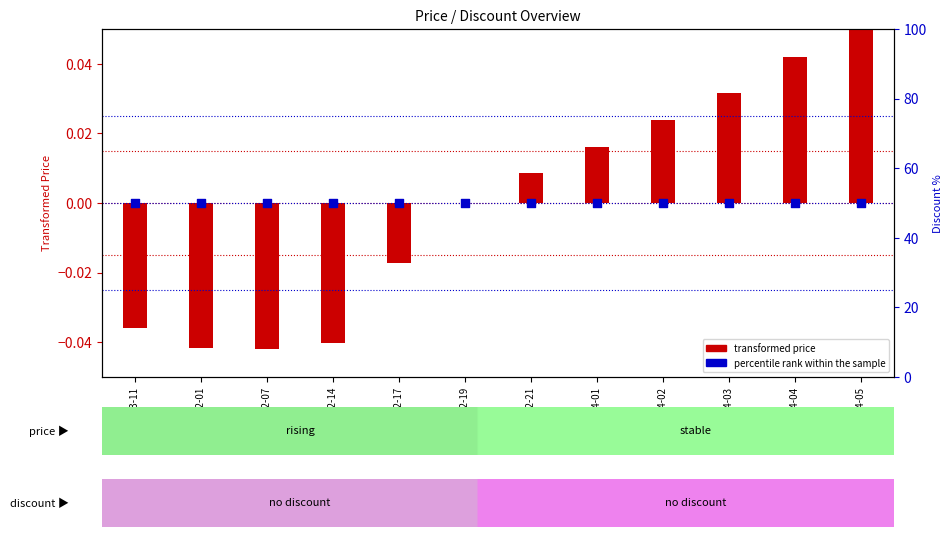

Which series contains the lowest Y value?

transformed price